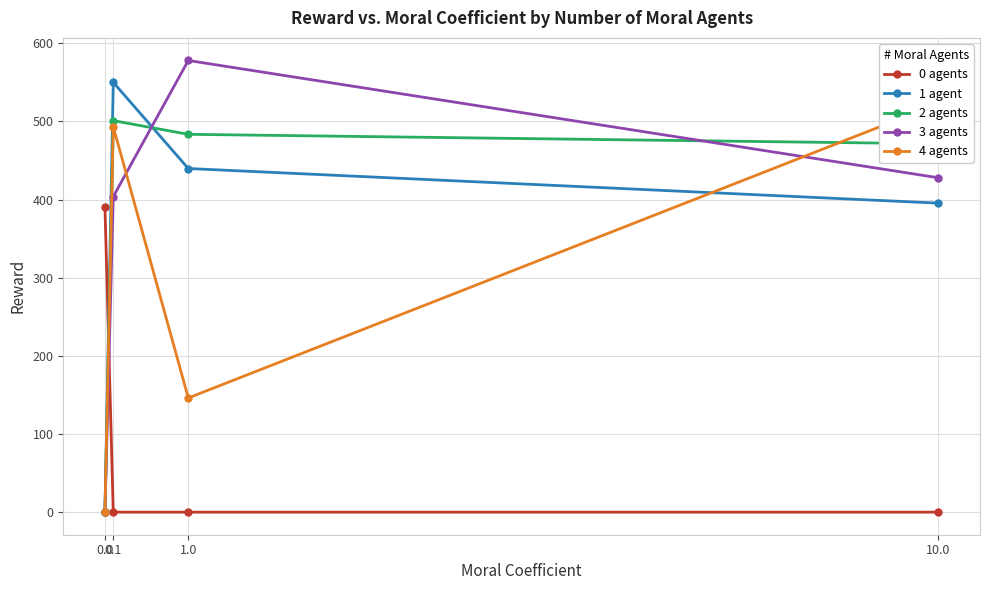

Does the chart display data point markers on the line(s)?

Yes